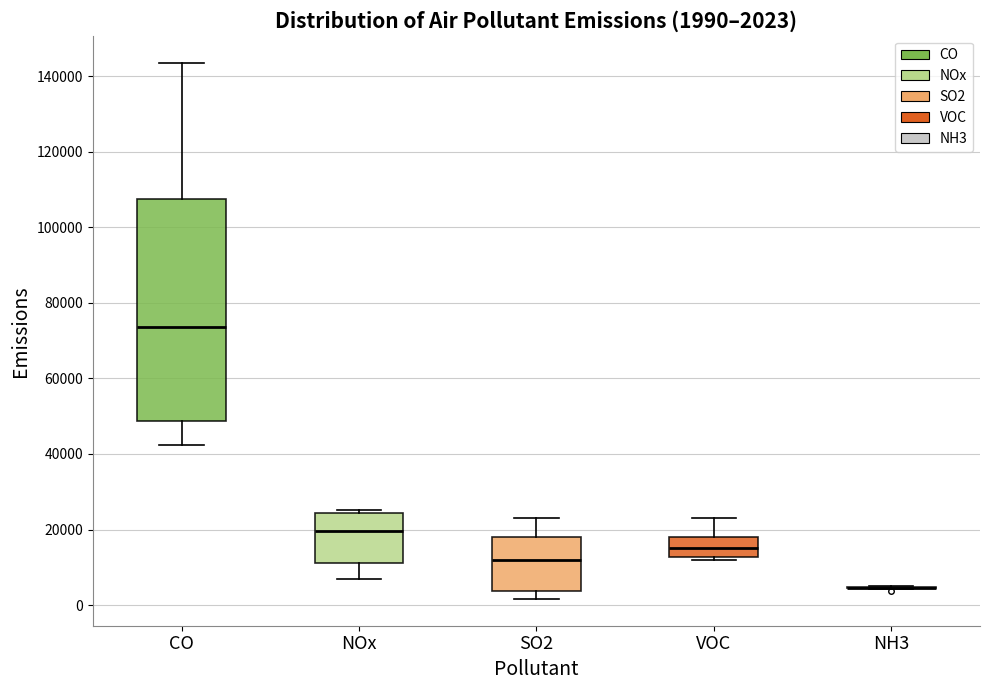

Which box is the tallest, from its lower edge to its upper edge?

CO